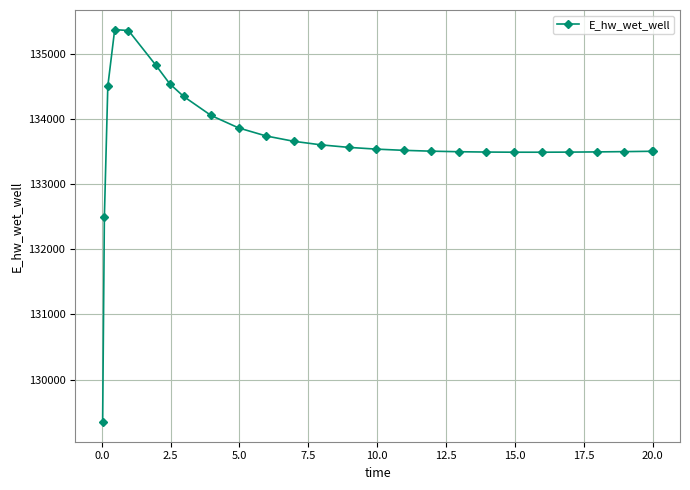

Count the number of categories in the chart.

26